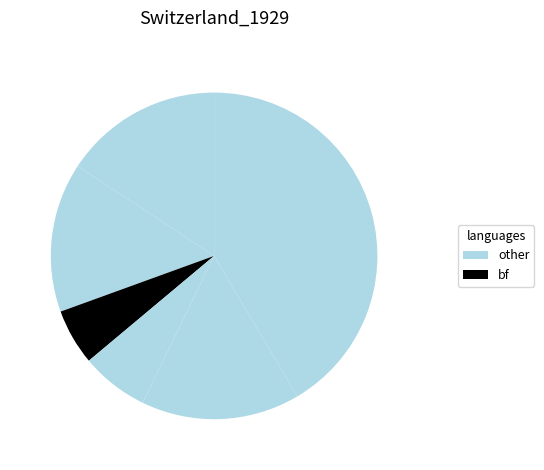

How many slices are in this pie chart?

6